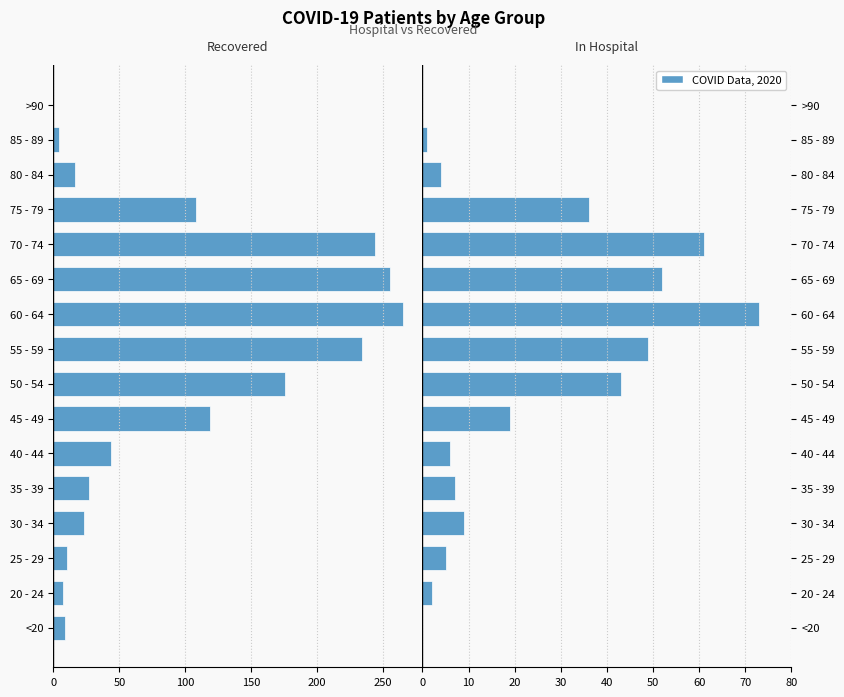

The value of In Hospital at 25 - 29 is 8. True or false?

False